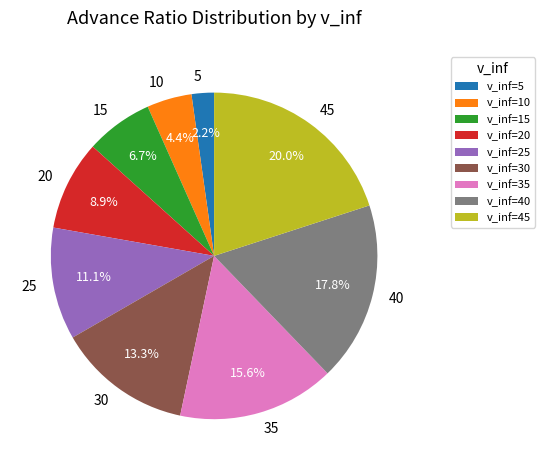

Rank the categories by value from highest to lowest.

45, 40, 35, 30, 25, 20, 15, 10, 5